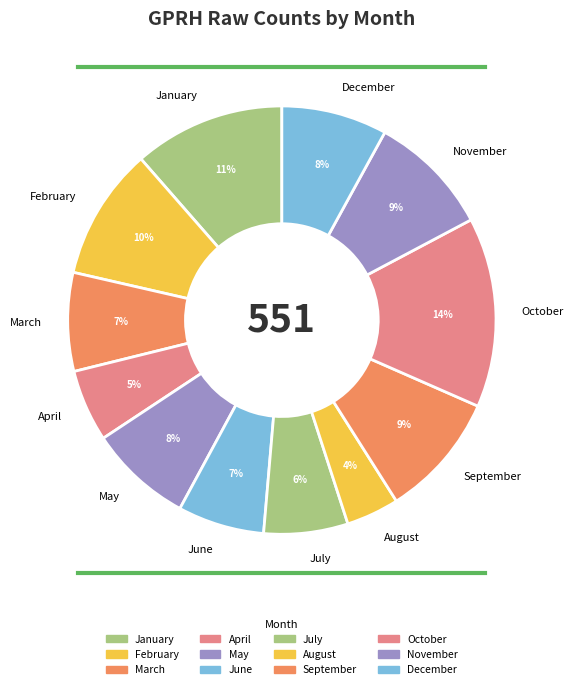

Is the sum of January and March greater than half?

No